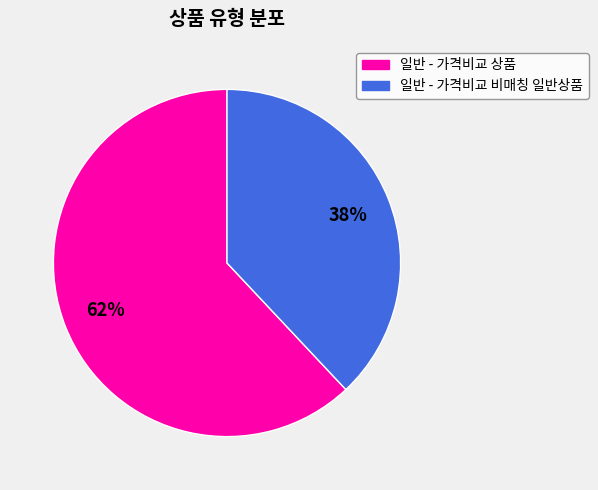

Is 일반 - 가격비교 비매칭 일반상품 the majority of the pie?

No